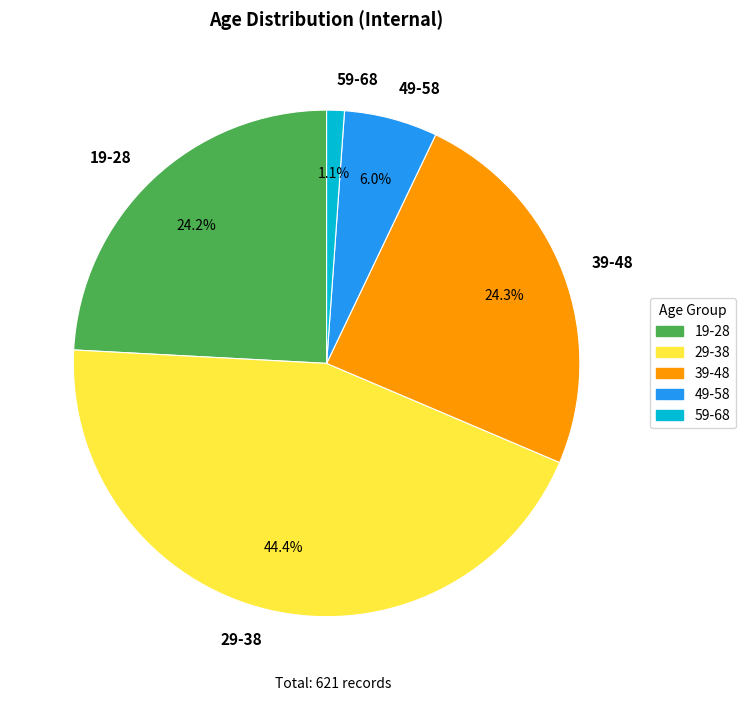

Which slice is the smallest?

59-68